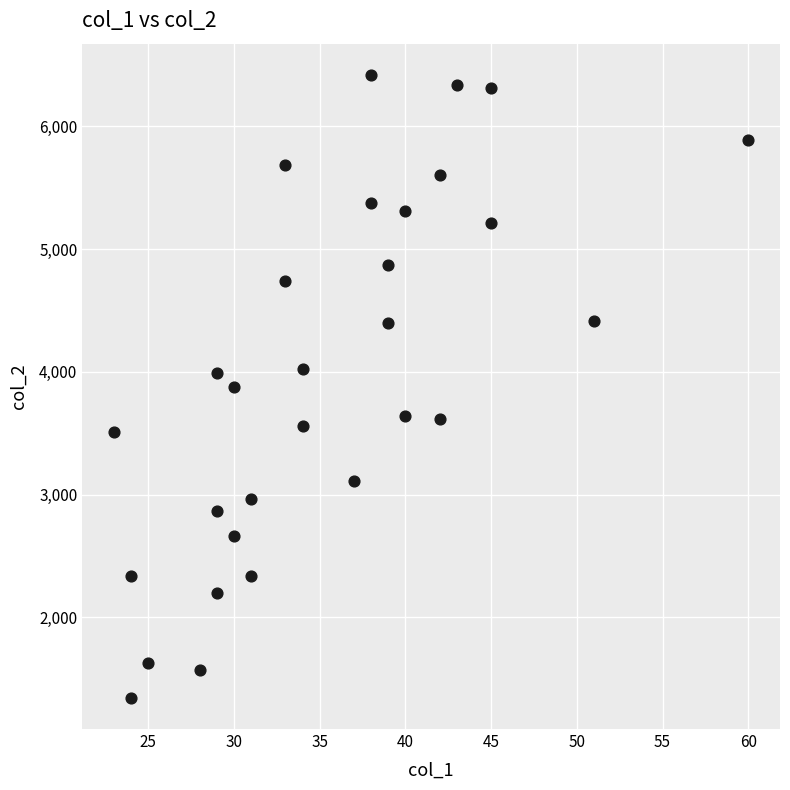

What is the range of X values (max minus min)?

37